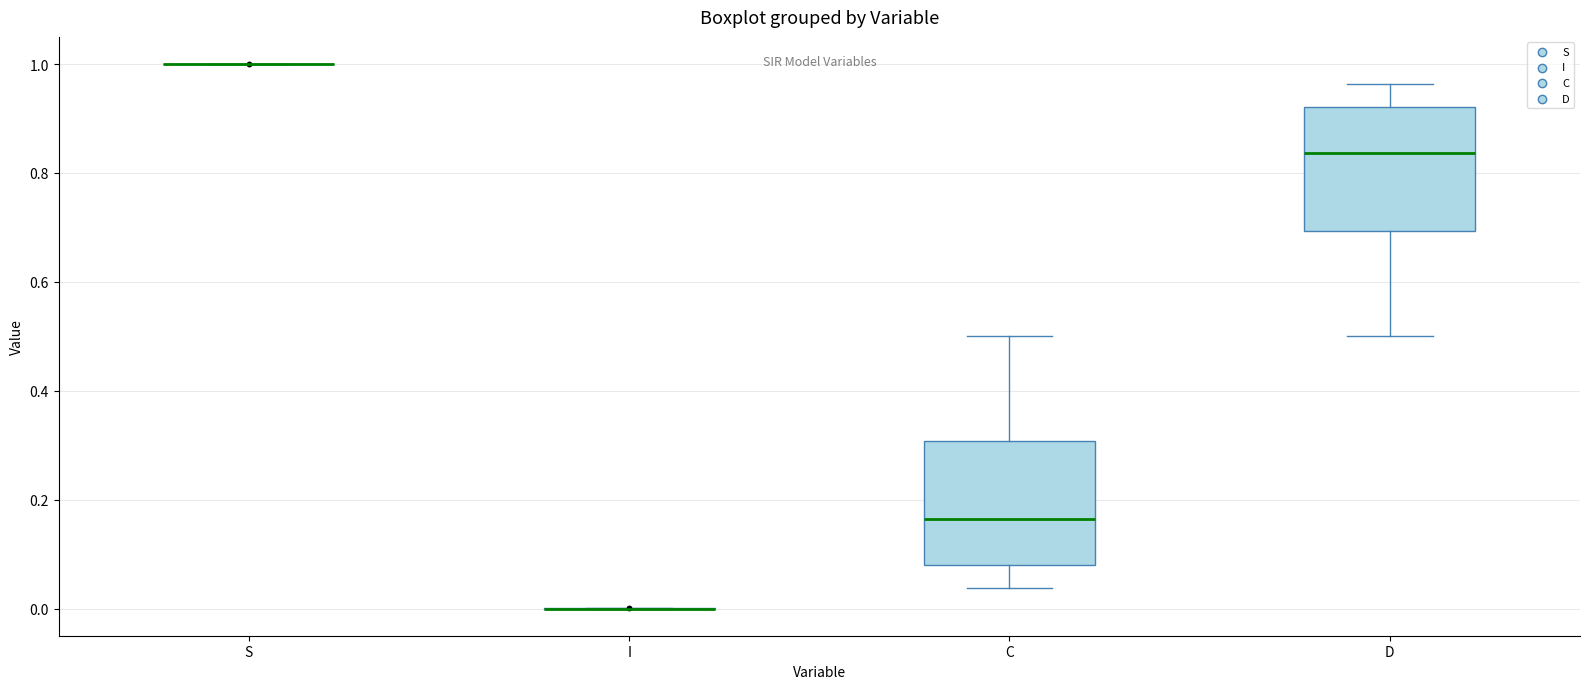

Reading left to right, read every box against the y-axis: the position of its median line, the range the box covers, and the ends of its whiskers. The values are not printed on the chart, so give them approximately, as read against the axis.

S: box collapsed to a line at 1.00, whiskers 1.00 to 1.00
I: box collapsed to a line at 0.00, whiskers 0.00 to 0.00
C: median 0.16, box 0.08 to 0.30, whiskers 0.04 to 0.50
D: median 0.84, box 0.70 to 0.92, whiskers 0.50 to 0.96